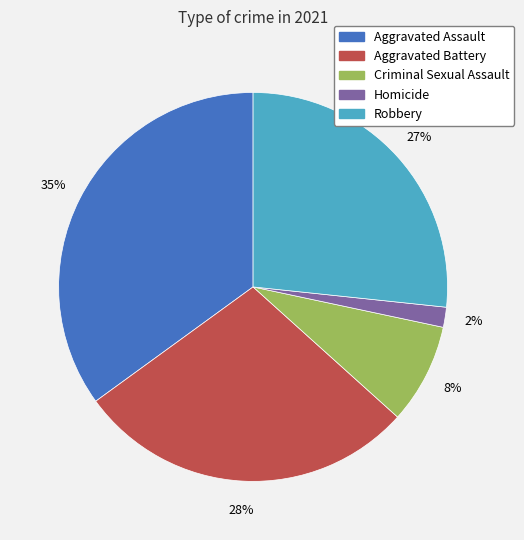

To the nearest percent, what is the difference between the Aggravated Assault and Robbery slice percentages?

8%